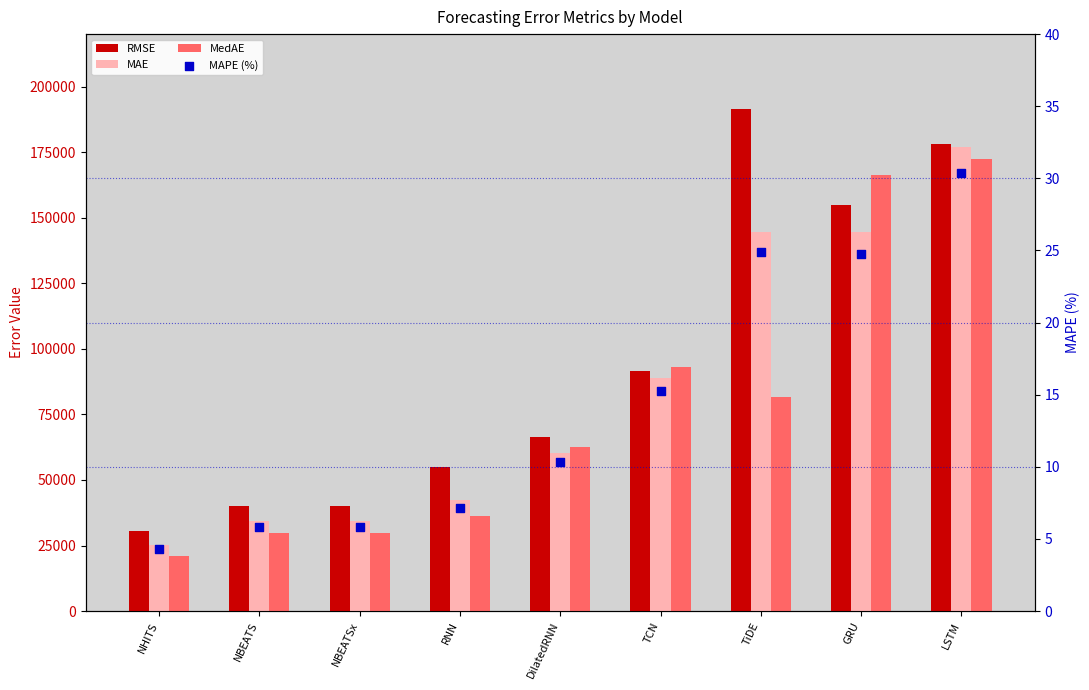

Which series has the widest spread of Y values?

RMSE